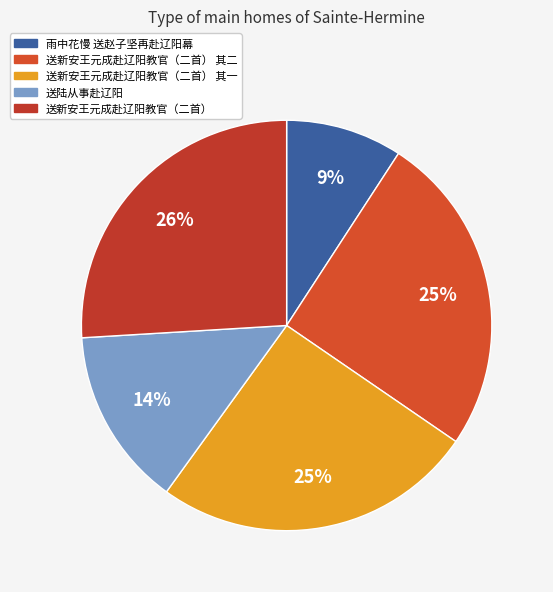

True or false: 送新安王元成赴辽阳教官（二首） 其一 accounts for 25% of the total.

True